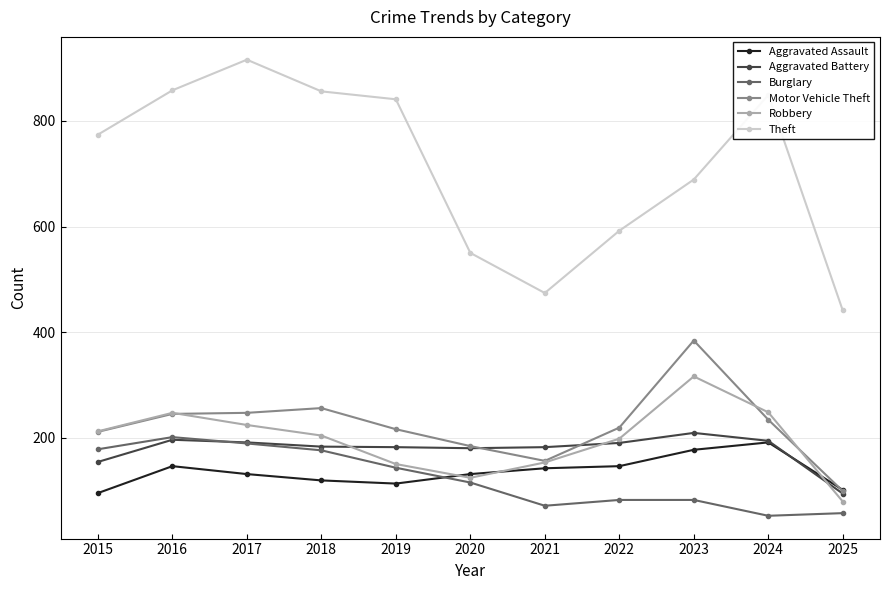

At which category does Theft reach its first local peak?

2017